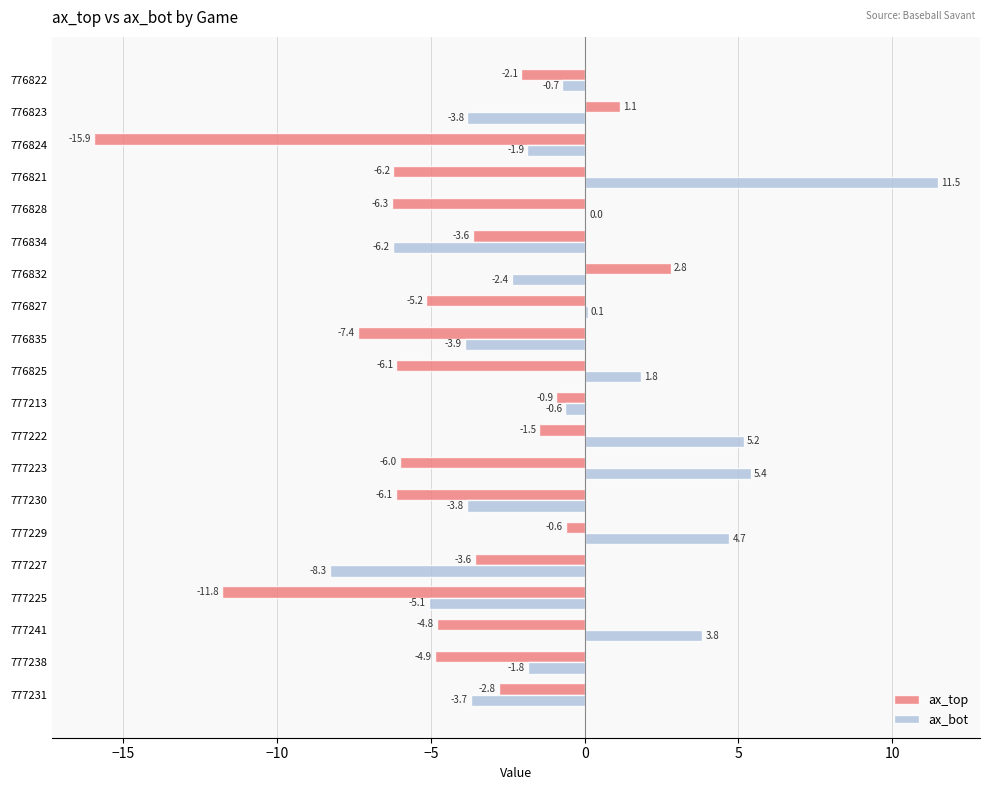

What is the sum of all ax_bot values?

-9.7